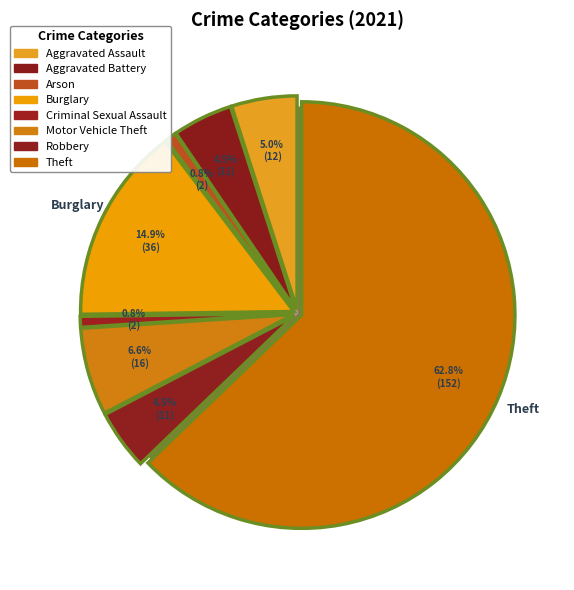

Rank the categories by value from highest to lowest.

Theft, Burglary, Motor Vehicle Theft, Aggravated Assault, Aggravated Battery, Robbery, Arson, Criminal Sexual Assault